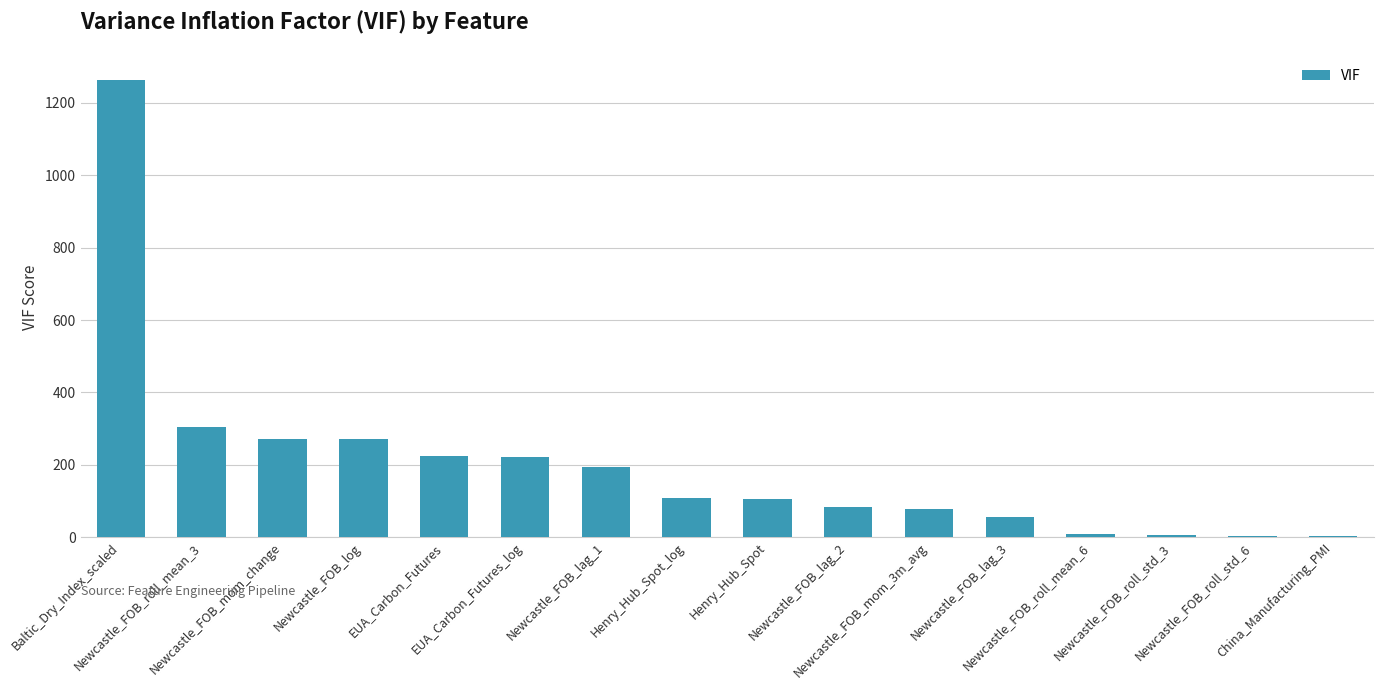

What is the change in value from Baltic_Dry_Index_scaled to Henry_Hub_Spot_log?

-1155.4